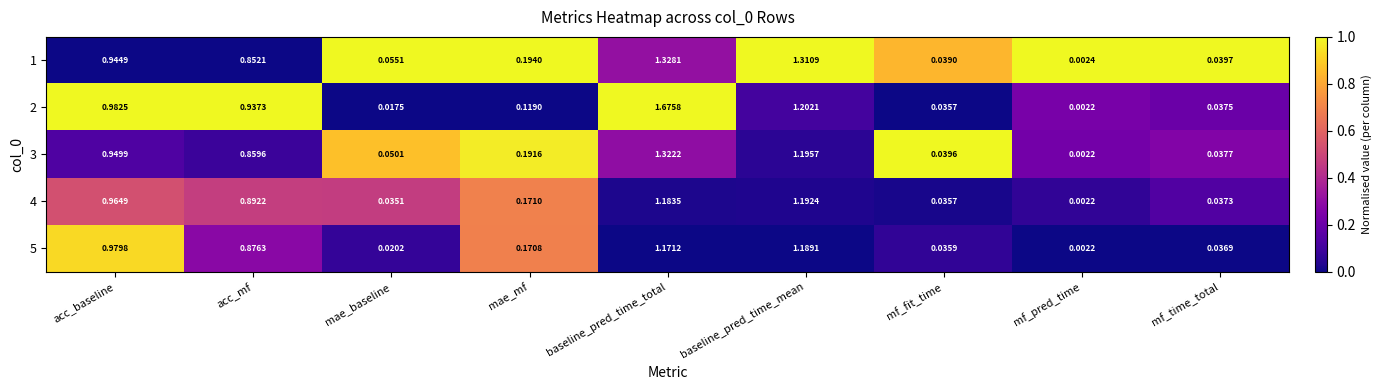

Which category has the highest value across all series?

baseline_pred_time_total